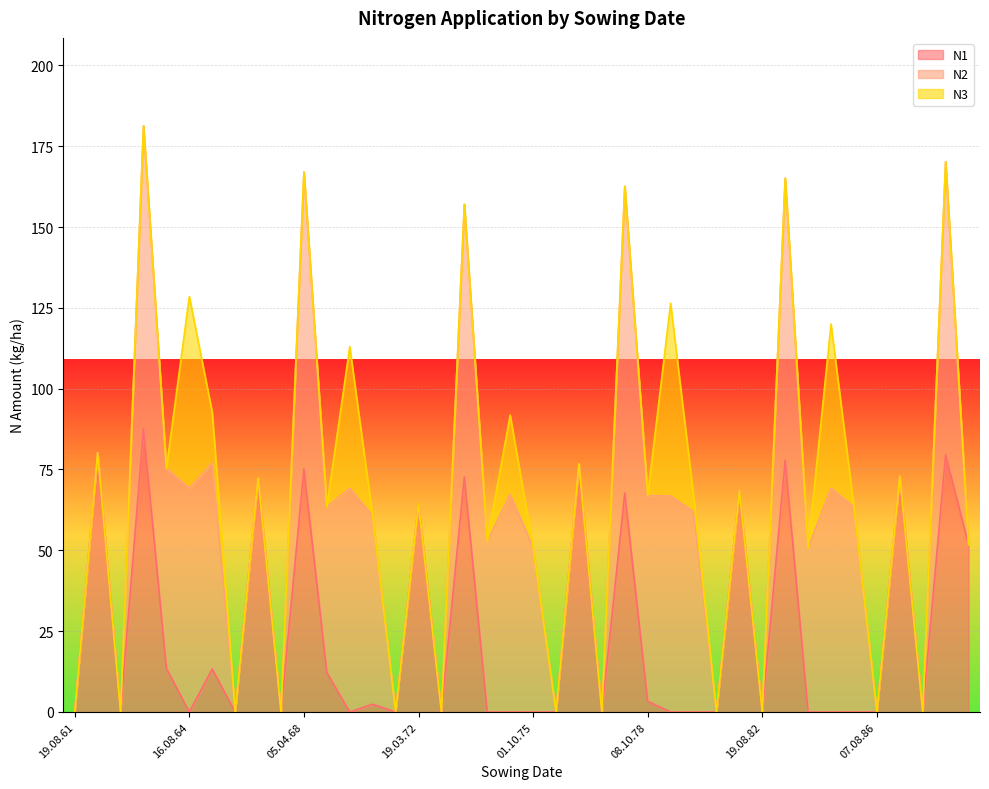

At which category is the sum across all series the highest?

10.04.63